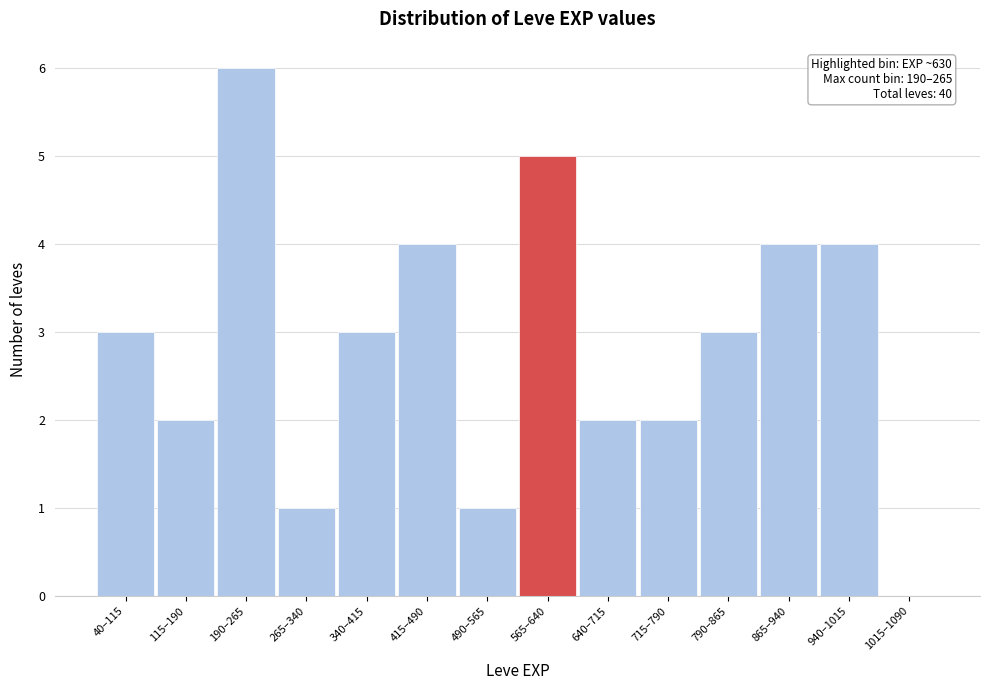

Reading left to right, what are all the values shown in this chart?

40–115=3	115–190=2	190–265=6	265–340=1	340–415=3	415–490=4	490–565=1	565–640=5	640–715=2	715–790=2	790–865=3	865–940=4	940–1015=4	1015–1090=0